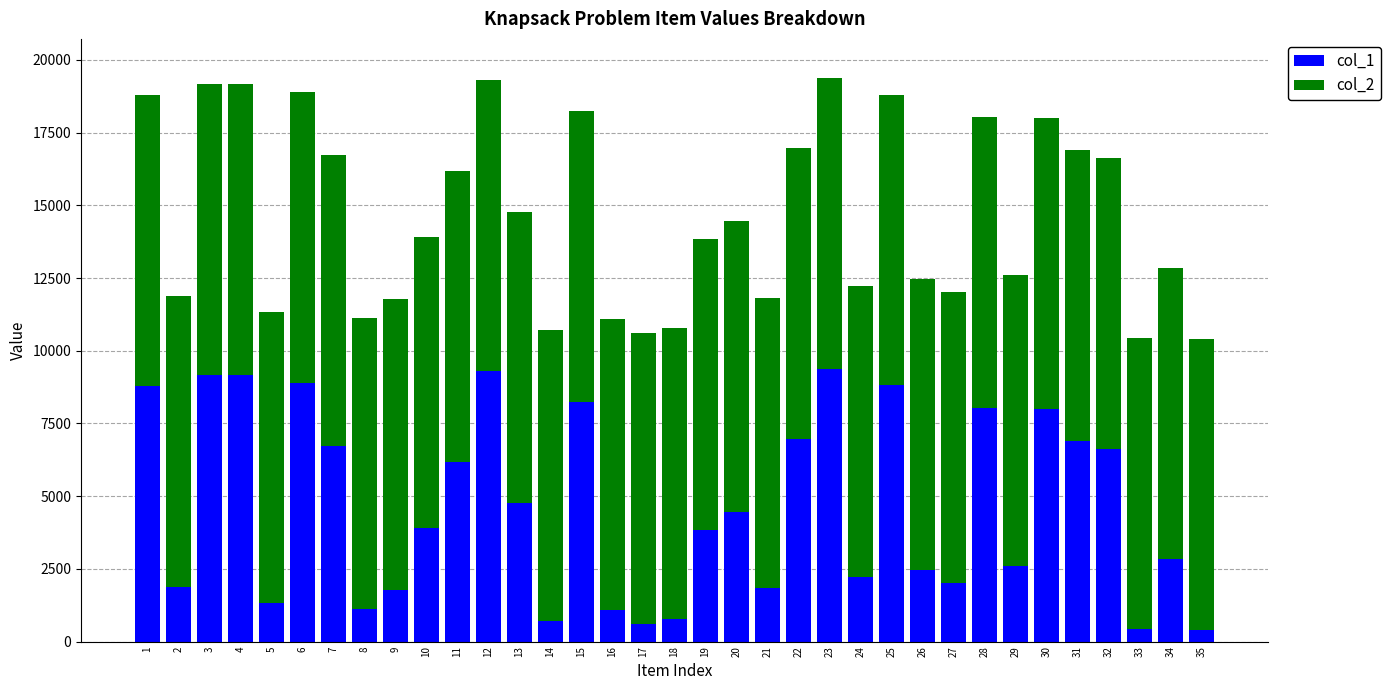

What is the difference between the col_1 values at 7 and 3?

2435